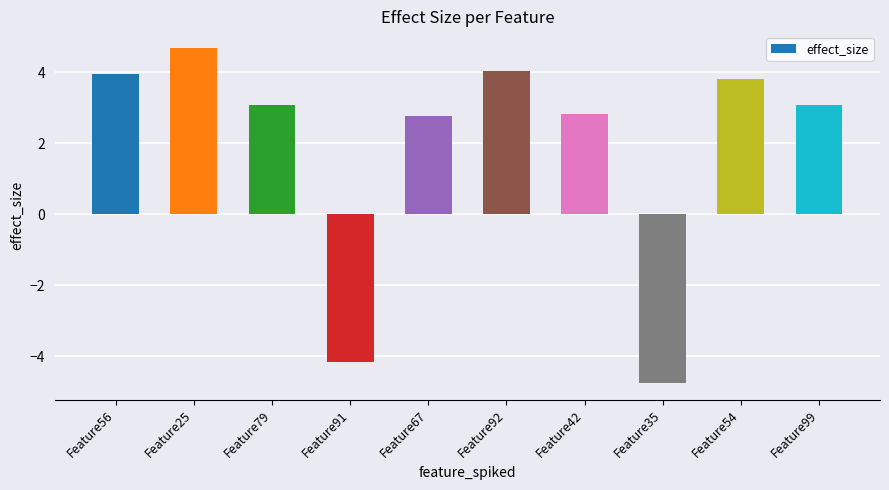

Reading left to right, transcribe all the data shown in this chart.

3.9	4.7	3.1	-4.2	2.8	4.0	2.8	-4.8	3.8	3.1